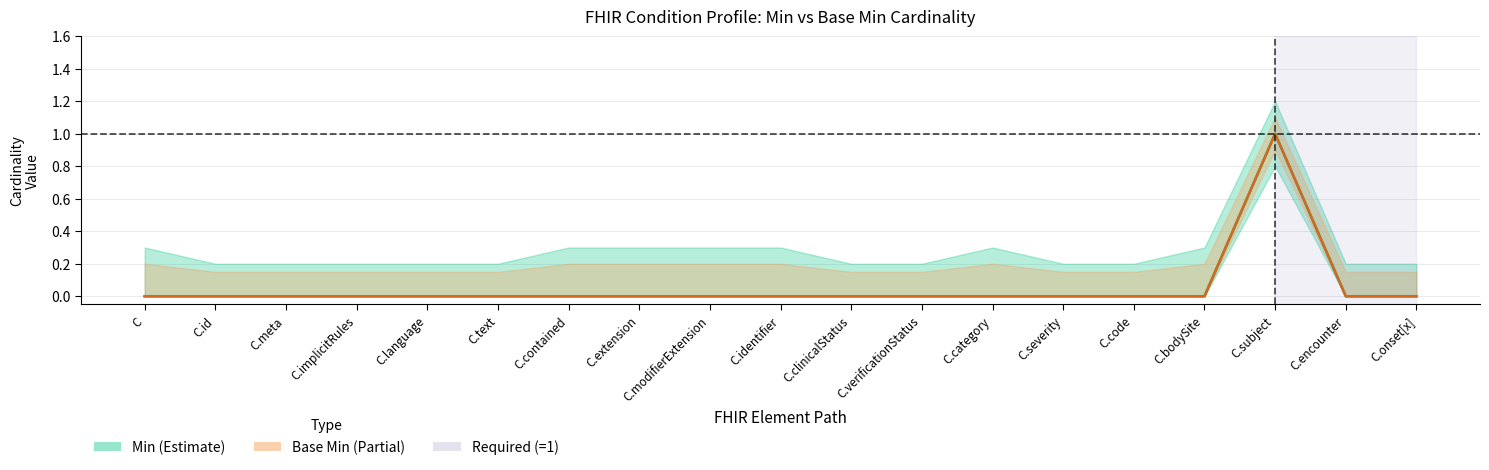

The Min series shows 0 at C.onset[x]. True or false?

True